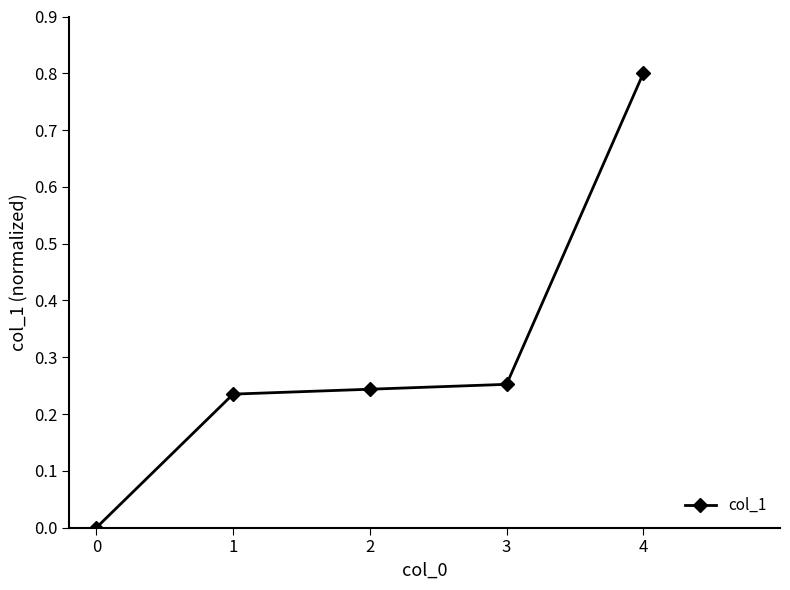

List the labels in order of value, largest first.

4, 3, 2, 1, 0